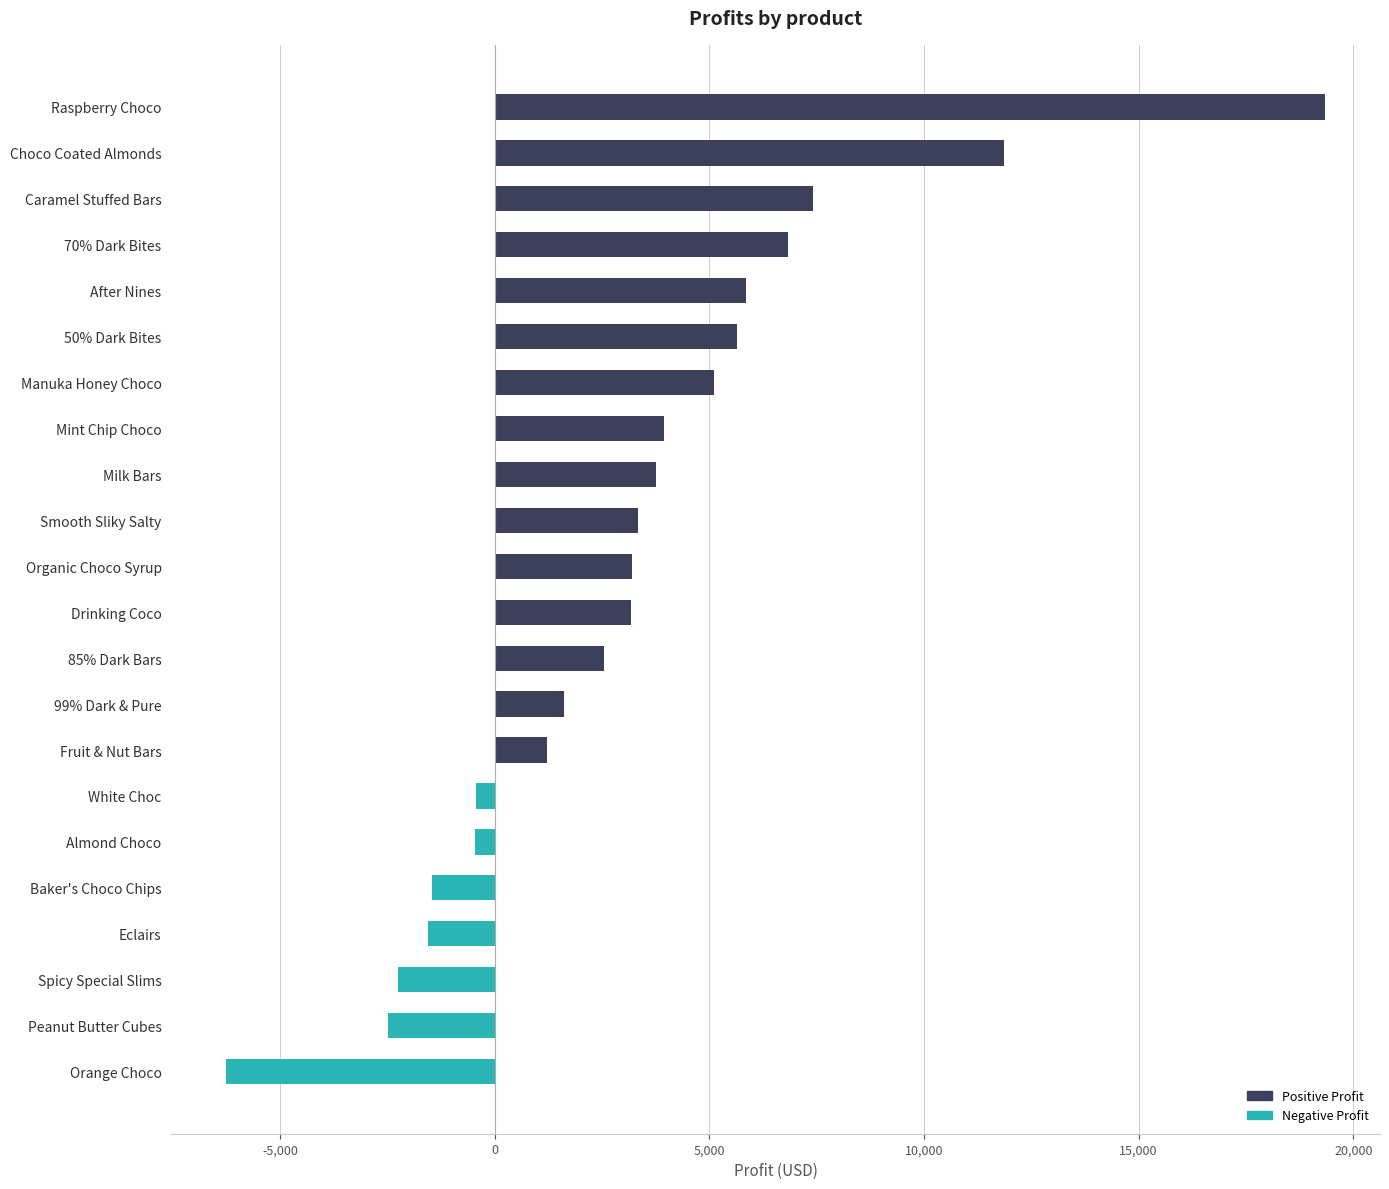

What is the difference between the maximum and second lowest values?

21816.5